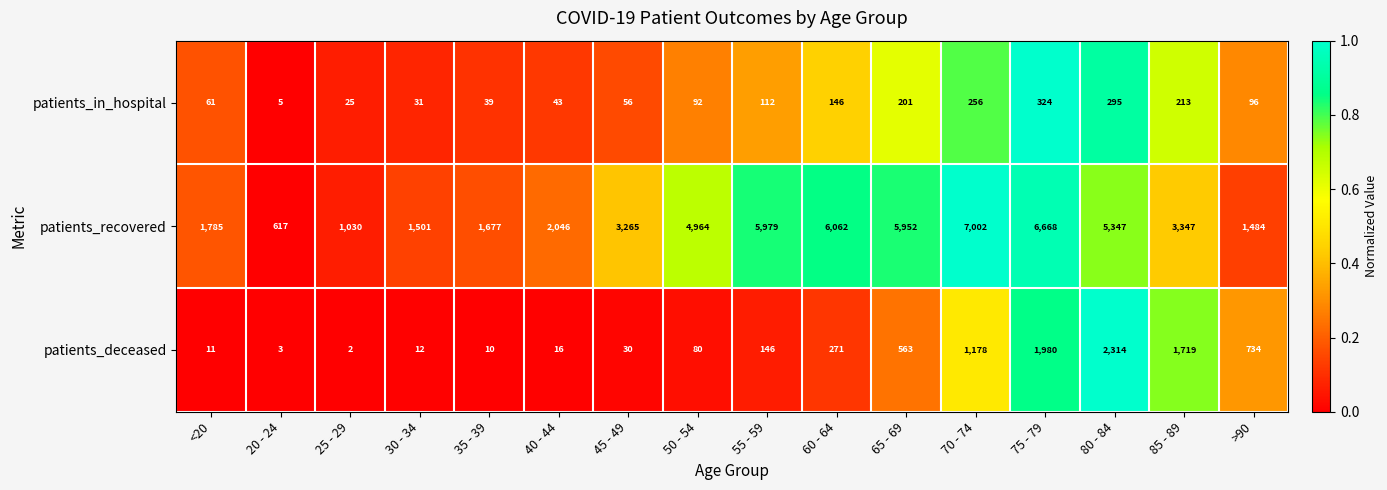

What is the spread (max minus min) of values at 30 - 34?

1489